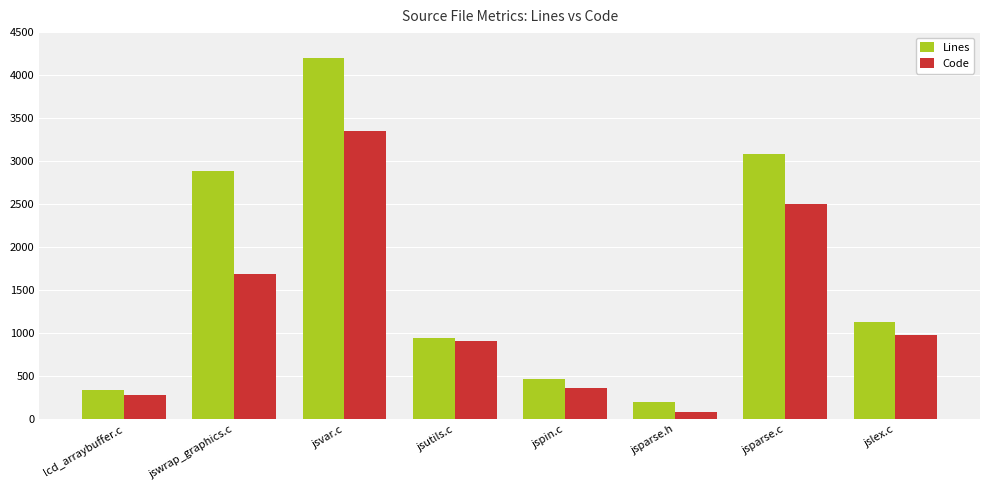

Which series has the largest total across all categories?

Lines